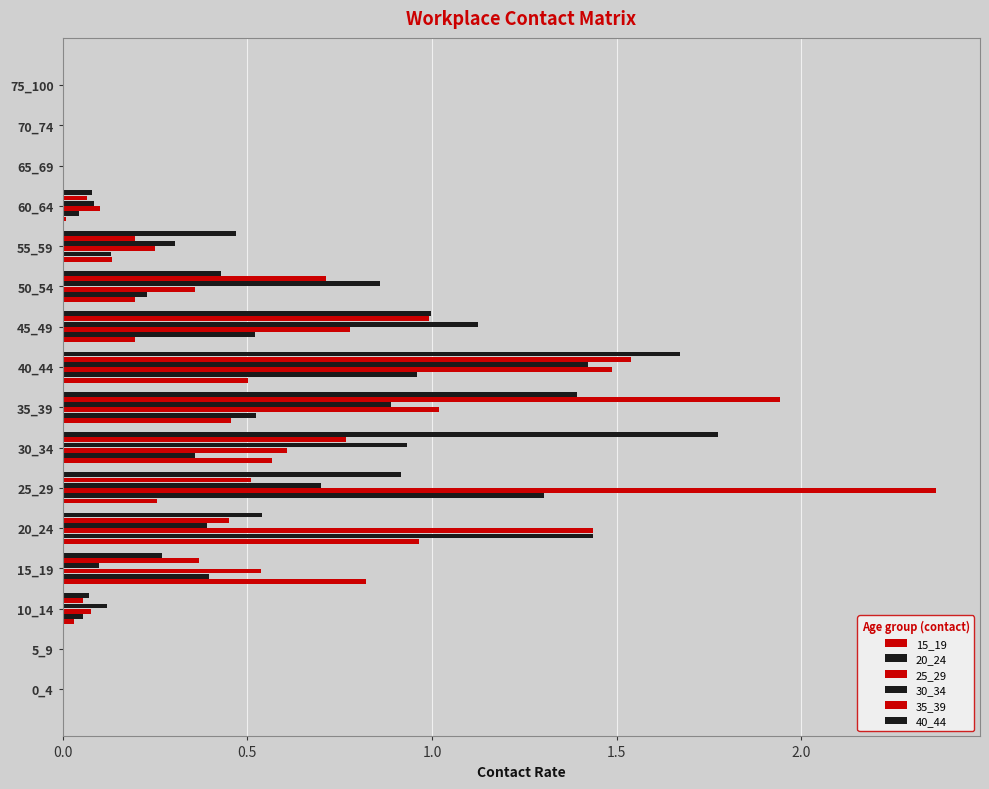

Count the number of categories in the chart.

16